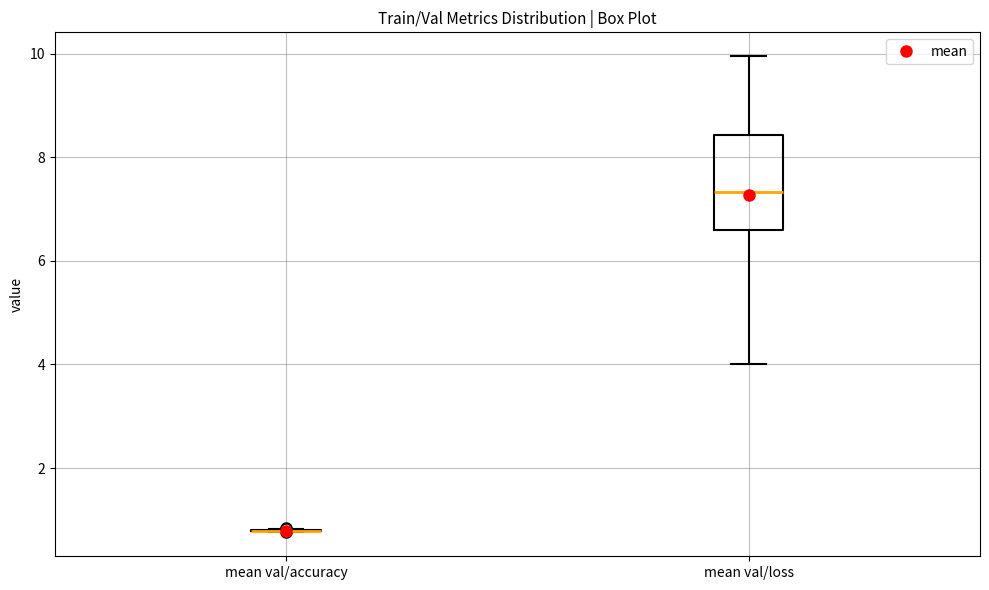

Which box is the tallest, from its lower edge to its upper edge?

mean val/loss